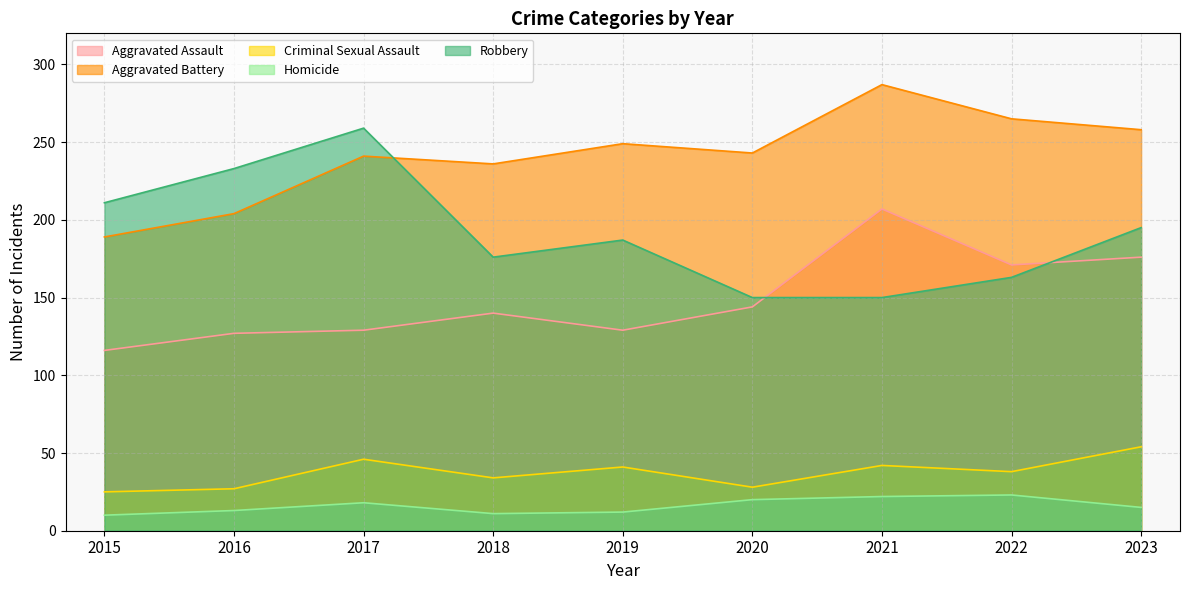

How many distinct data groups are displayed?

5